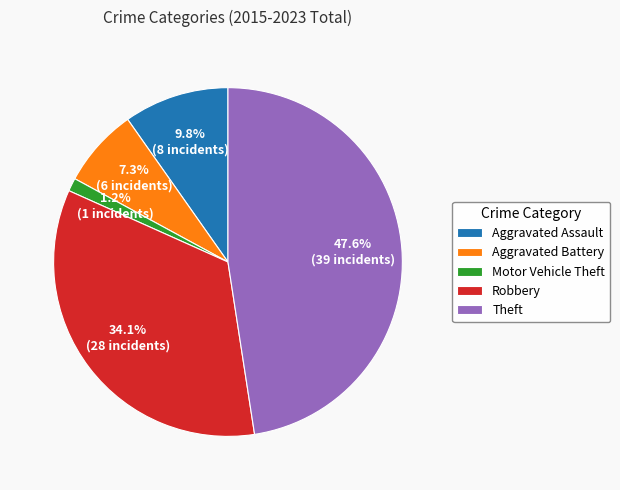

To the nearest percent, what is the difference between the Robbery and Motor Vehicle Theft slice percentages?

33%